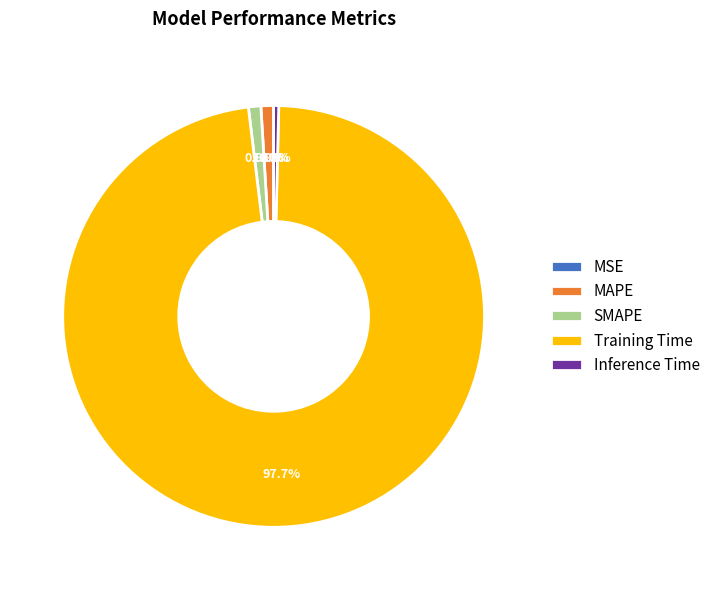

Combined, what portion of the pie is Inference Time and SMAPE?

1.3%